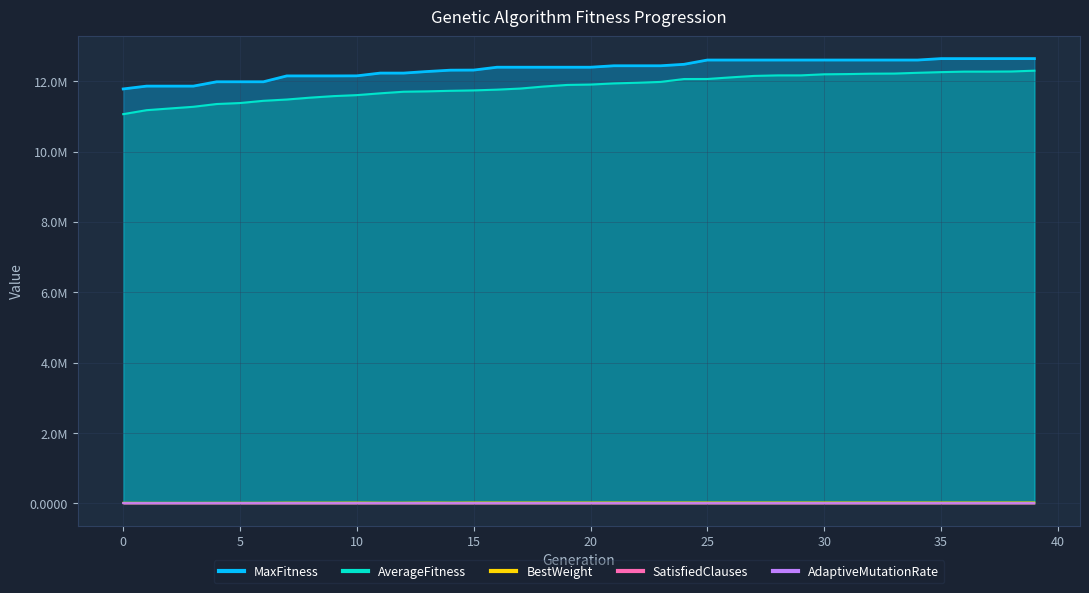

Between 13 and 27, which series saw the biggest shift?

AverageFitness